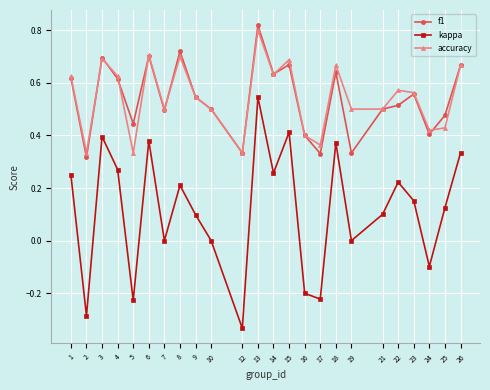

Rank the series at 22 from highest to lowest value.

accuracy, f1, kappa